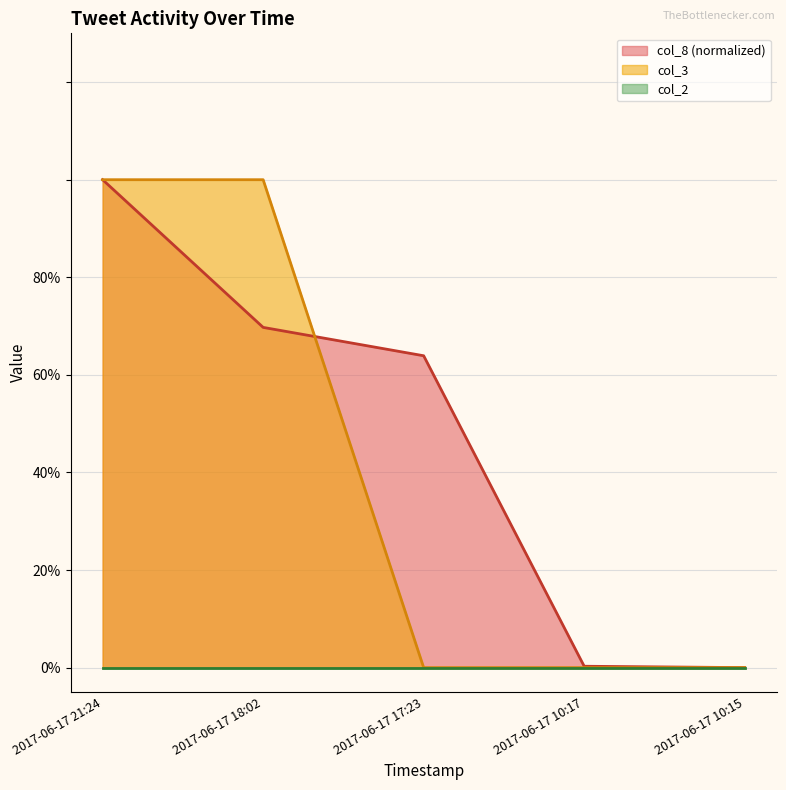

Does the chart display data point markers on the line(s)?

No